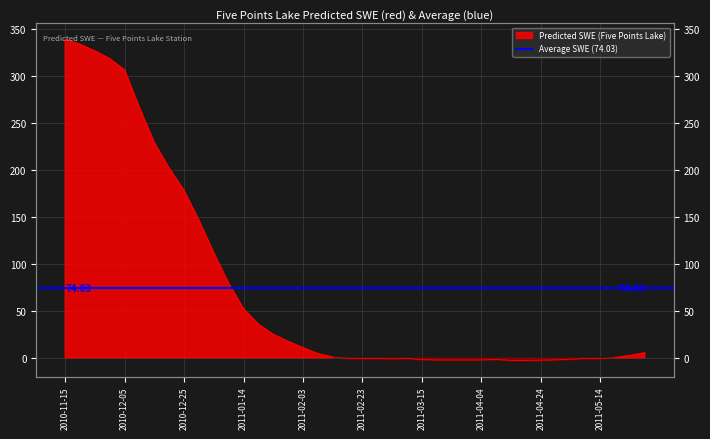

How many values are below zero?

18